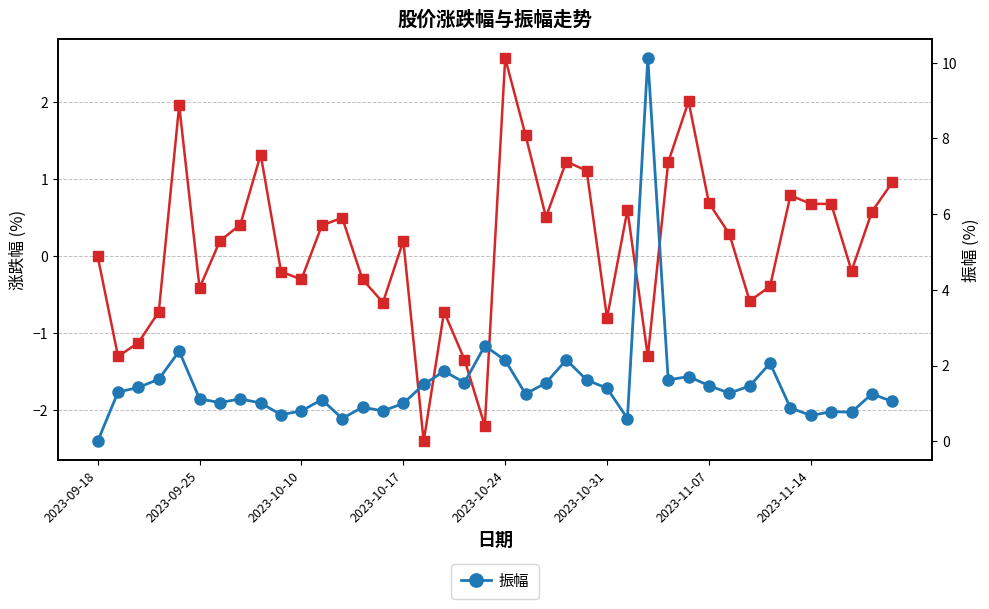

At which category is the sum across all series the highest?

27